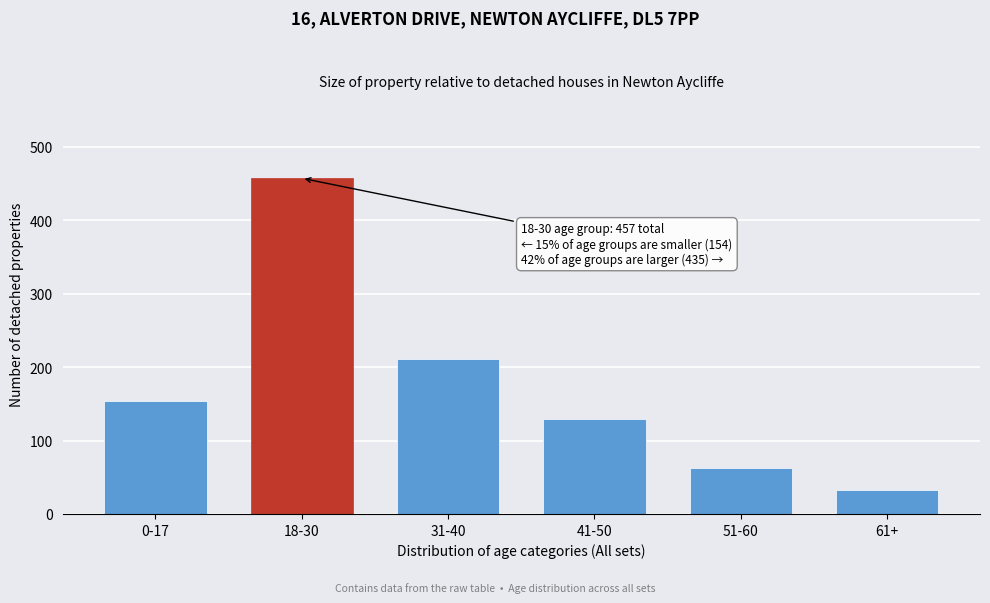

Reading right to left, what are all the values shown in this chart?

61+=32	51-60=63	41-50=129	31-40=211	18-30=457	0-17=154